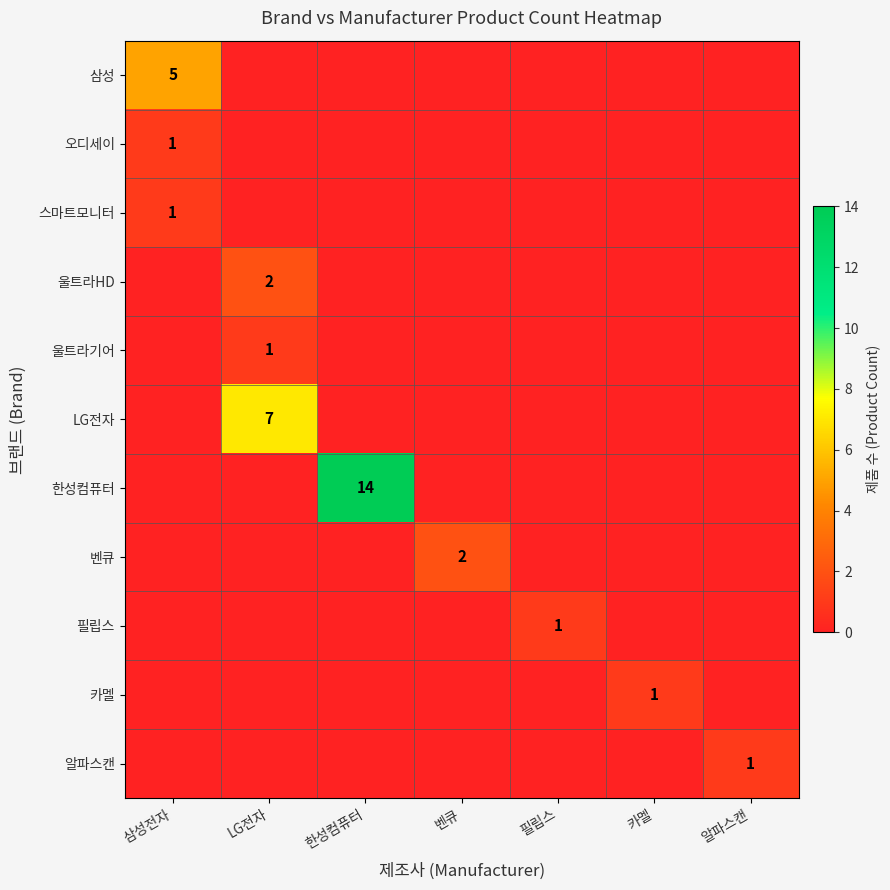

The 카멜 series shows 1 at 카멜. True or false?

True